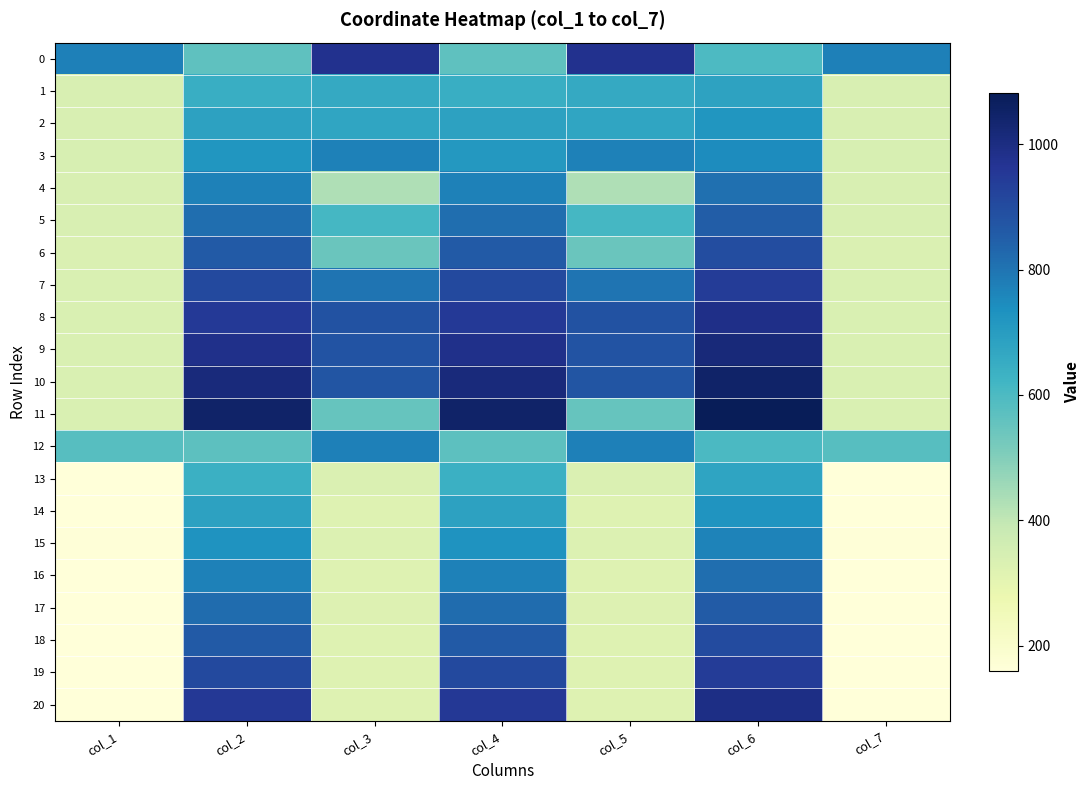

Reading left to right, transcribe all the data shown in this chart.

0: col_1=774	col_2=566	col_3=974	col_4=566	col_5=974	col_6=598	col_7=774
1: col_1=340	col_2=644	col_3=659	col_4=644	col_5=659	col_6=680	col_7=340
2: col_1=340	col_2=684	col_3=673	col_4=684	col_5=673	col_6=721	col_7=340
3: col_1=342	col_2=719	col_3=770	col_4=712	col_5=770	col_6=744	col_7=343
4: col_1=337	col_2=772	col_3=427	col_4=772	col_5=427	col_6=810	col_7=337
5: col_1=337	col_2=815	col_3=611	col_4=815	col_5=611	col_6=855	col_7=337
6: col_1=331	col_2=859	col_3=545	col_4=859	col_5=545	col_6=897	col_7=331
7: col_1=333	col_2=906	col_3=799	col_4=906	col_5=799	col_6=942	col_7=333
8: col_1=333	col_2=952	col_3=882	col_4=952	col_5=882	col_6=986	col_7=333
9: col_1=333	col_2=982	col_3=878	col_4=982	col_5=878	col_6=1017	col_7=333
10: col_1=336	col_2=1010	col_3=876	col_4=1010	col_5=876	col_6=1048	col_7=336
11: col_1=334	col_2=1047	col_3=551	col_4=1047	col_5=551	col_6=1082	col_7=334
12: col_1=580	col_2=569	col_3=775	col_4=569	col_5=775	col_6=601	col_7=580
13: col_1=161	col_2=638	col_3=331	col_4=638	col_5=331	col_6=677	col_7=161
14: col_1=163	col_2=683	col_3=321	col_4=683	col_5=321	col_6=723	col_7=163
15: col_1=165	col_2=728	col_3=326	col_4=728	col_5=326	col_6=768	col_7=165
16: col_1=163	col_2=771	col_3=320	col_4=771	col_5=320	col_6=813	col_7=163
17: col_1=162	col_2=819	col_3=323	col_4=819	col_5=323	col_6=857	col_7=162
18: col_1=161	col_2=861	col_3=321	col_4=861	col_5=321	col_6=901	col_7=161
19: col_1=160	col_2=907	col_3=322	col_4=907	col_5=322	col_6=945	col_7=160
20: col_1=161	col_2=953	col_3=320	col_4=953	col_5=320	col_6=992	col_7=161